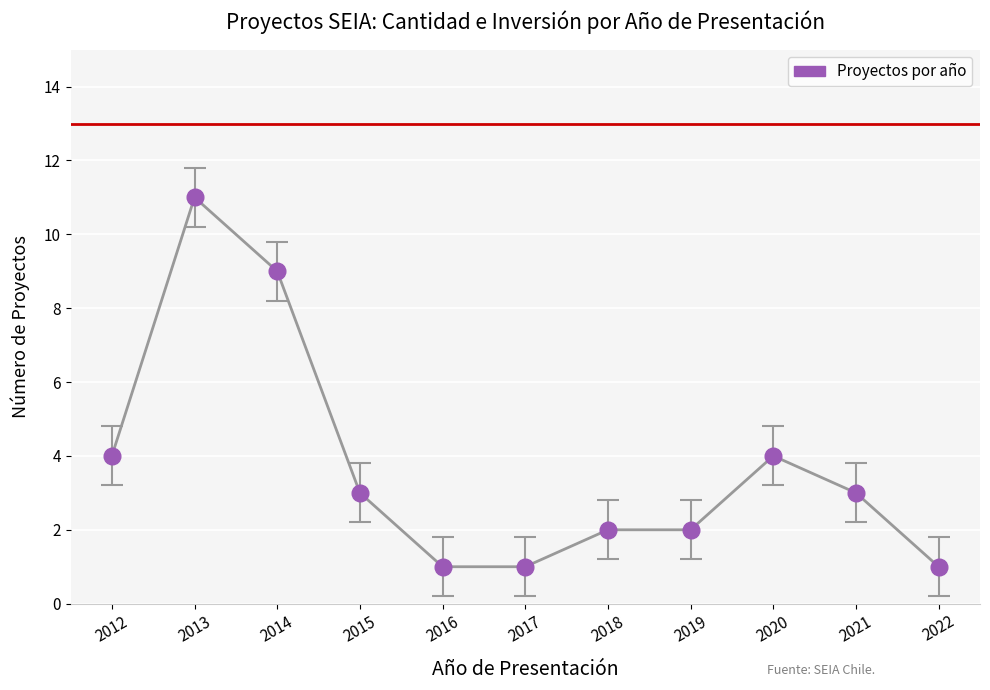

What is the average value?

4